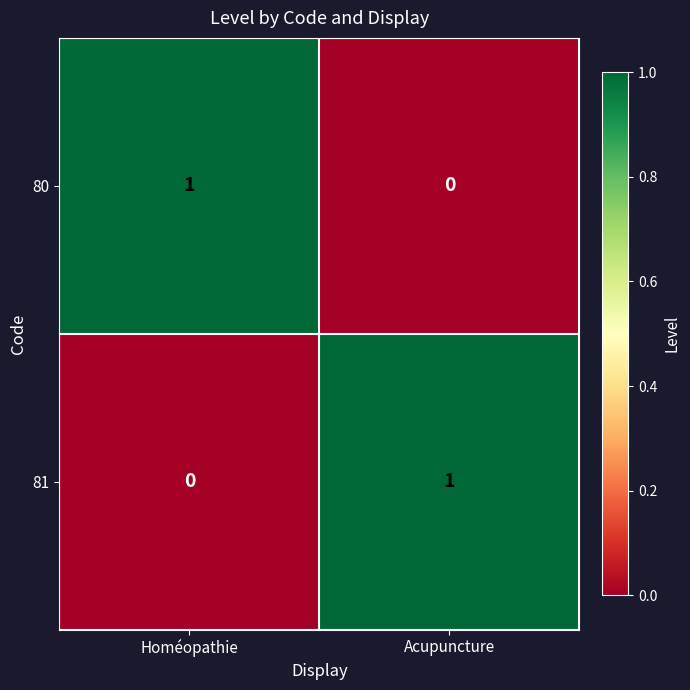

At which label is 81 closest to 0?

Homéopathie